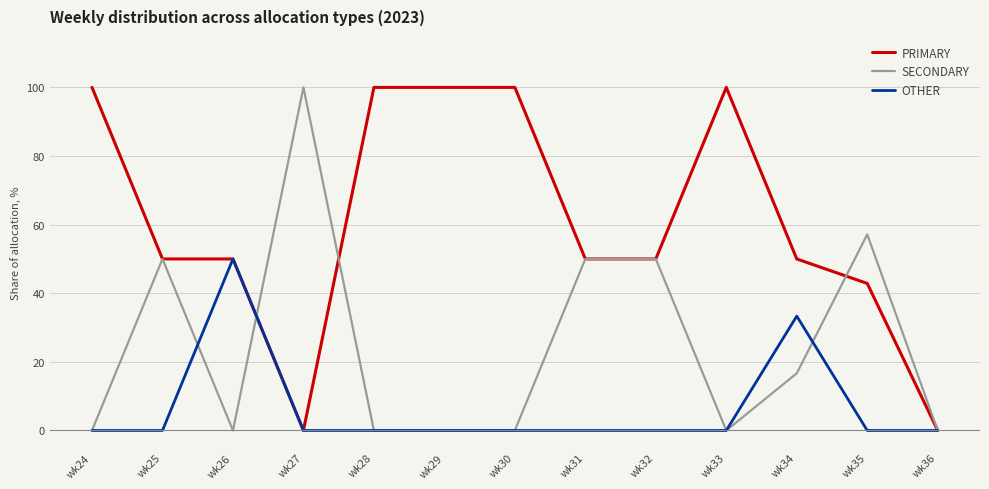

List the series in order of their overall mean, lowest first.

OTHER, SECONDARY, PRIMARY